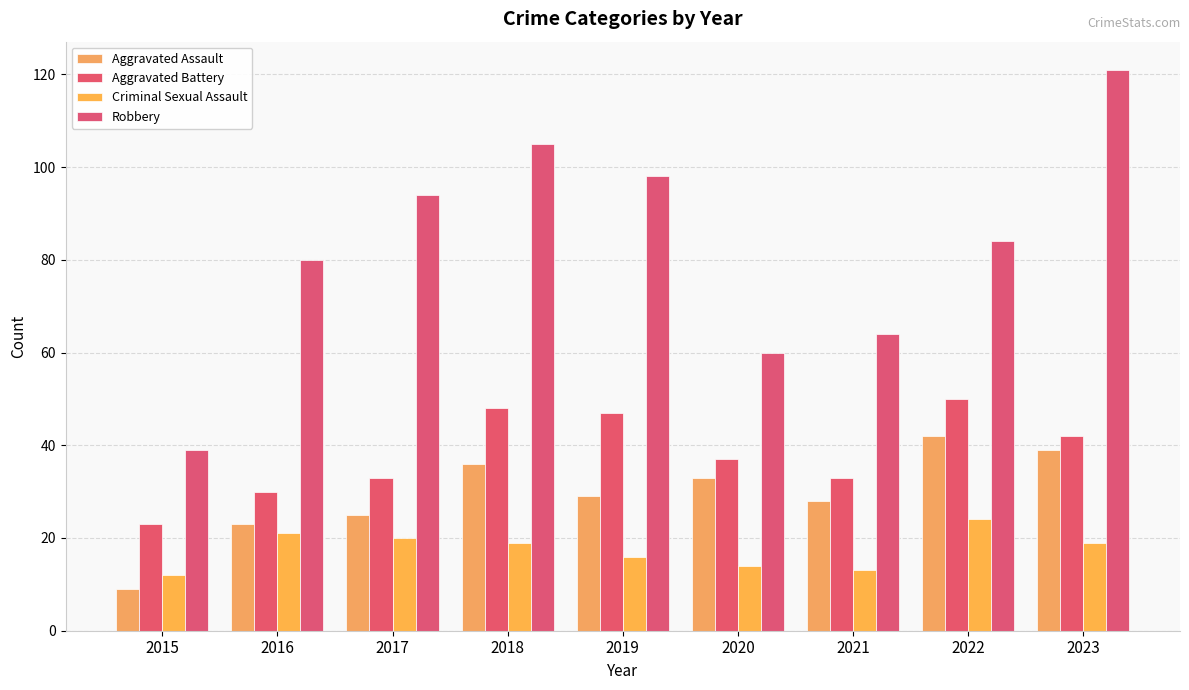

Is the value of Aggravated Battery at 2015 greater than the value of Aggravated Assault at 2018?

No